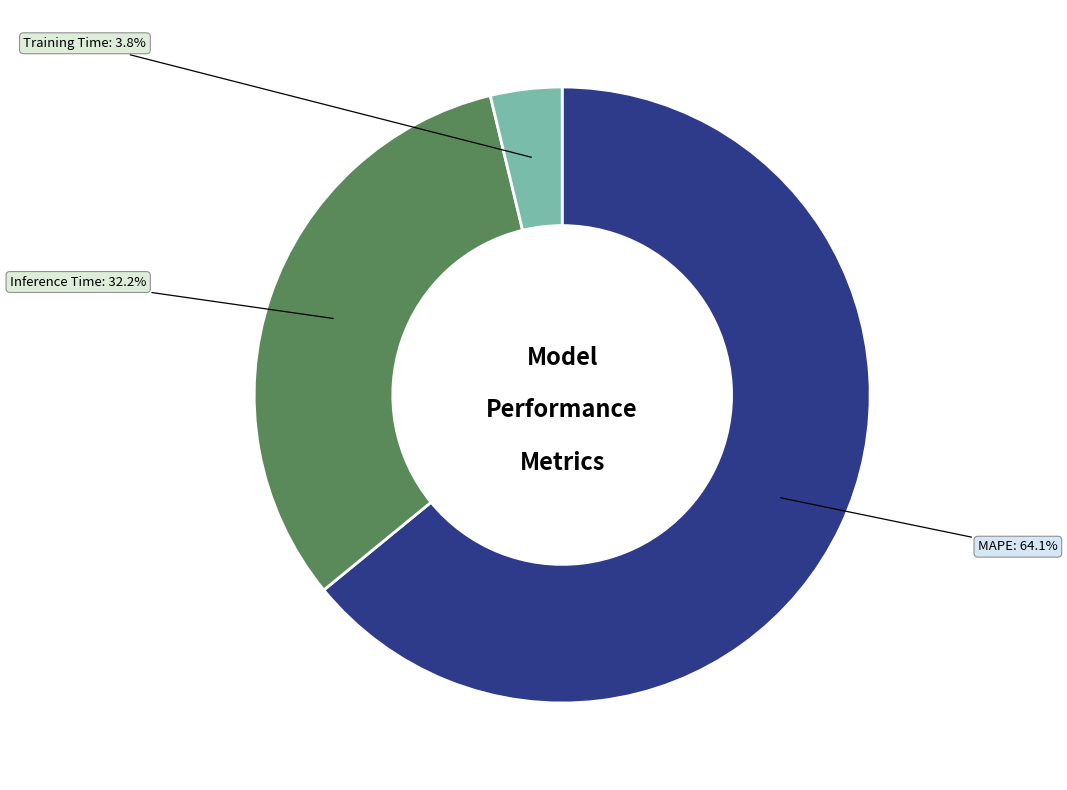

Which slice is the largest?

MAPE